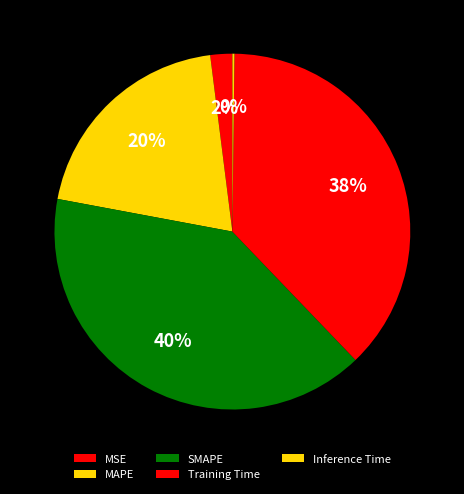

The Training Time slice represents 30% of the pie. True or false?

False